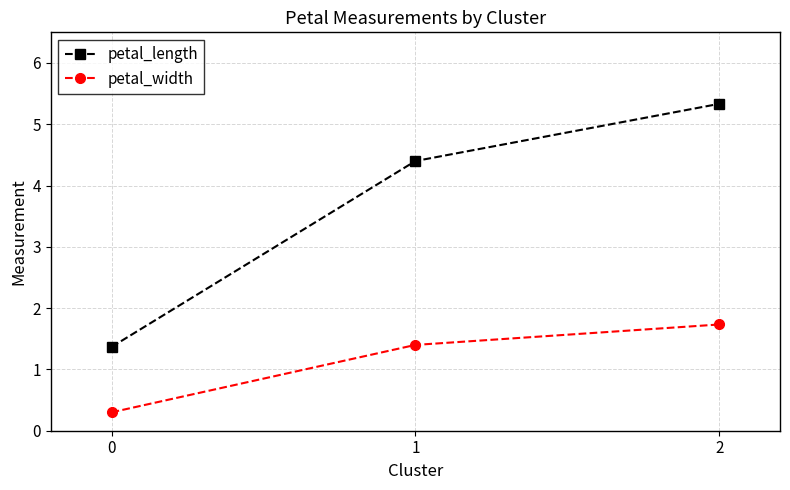

Does the chart have visible grid lines?

Yes